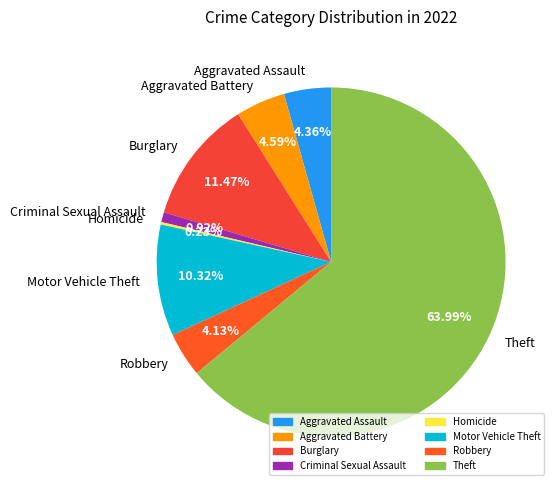

To the nearest percent, what is the difference between the largest and smallest slice percentages?

64%